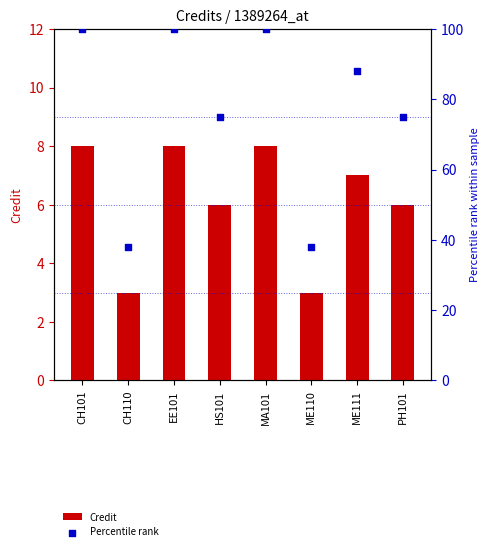

Which series has the largest total across all categories?

Percentile rank